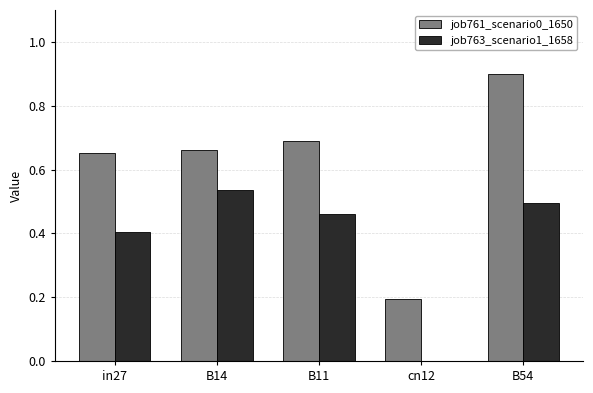

Is it true that job761_scenario0_1650 equals 0.2 at cn12?

True